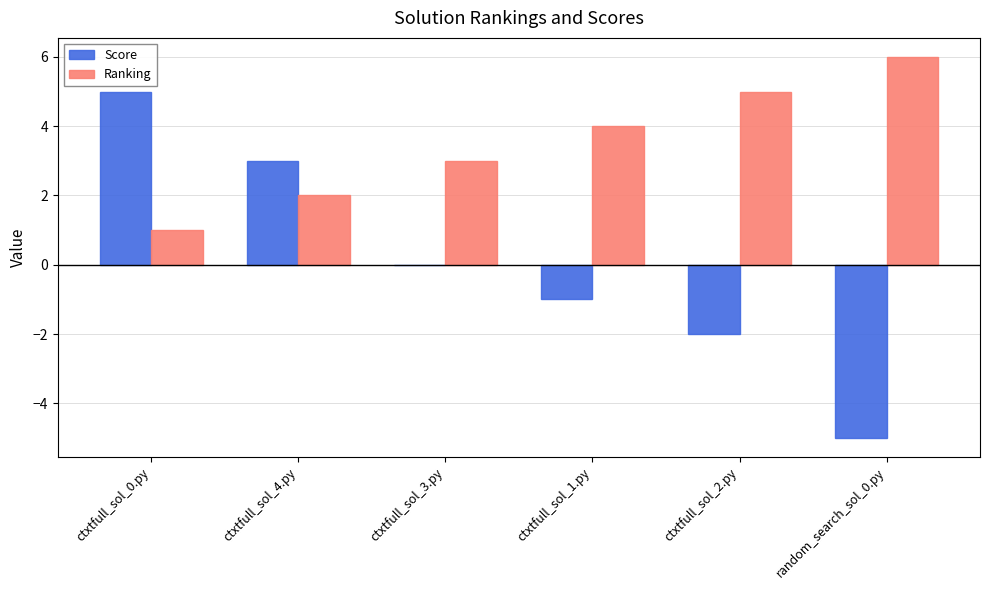

What is the greatest value displayed?

6